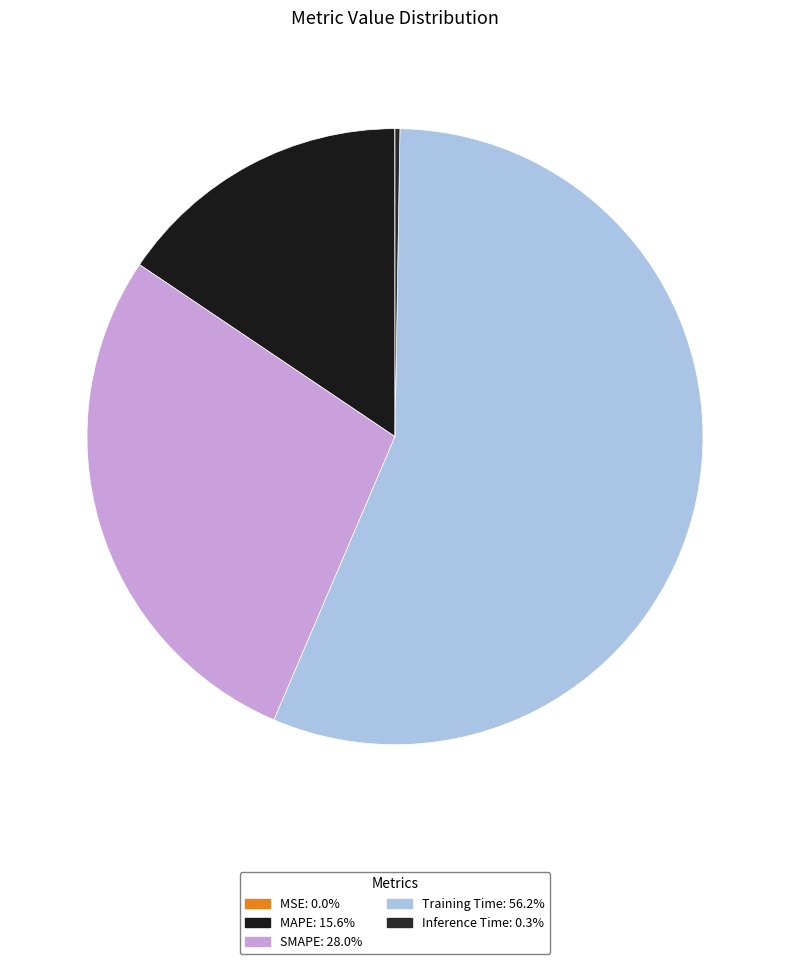

Is it true that SMAPE is 28% of the pie?

True